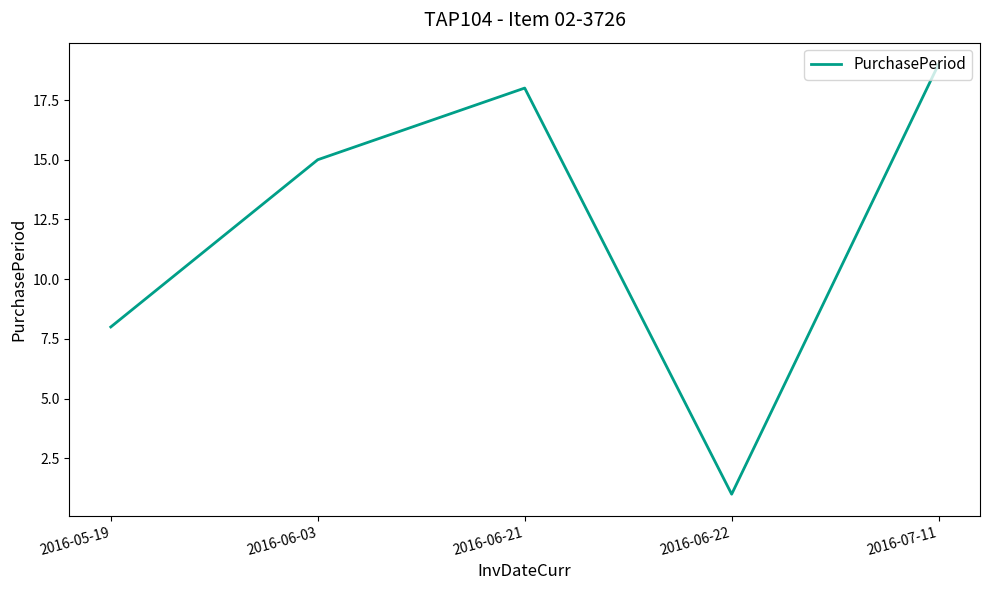

What is the minimum value shown in the chart?

1